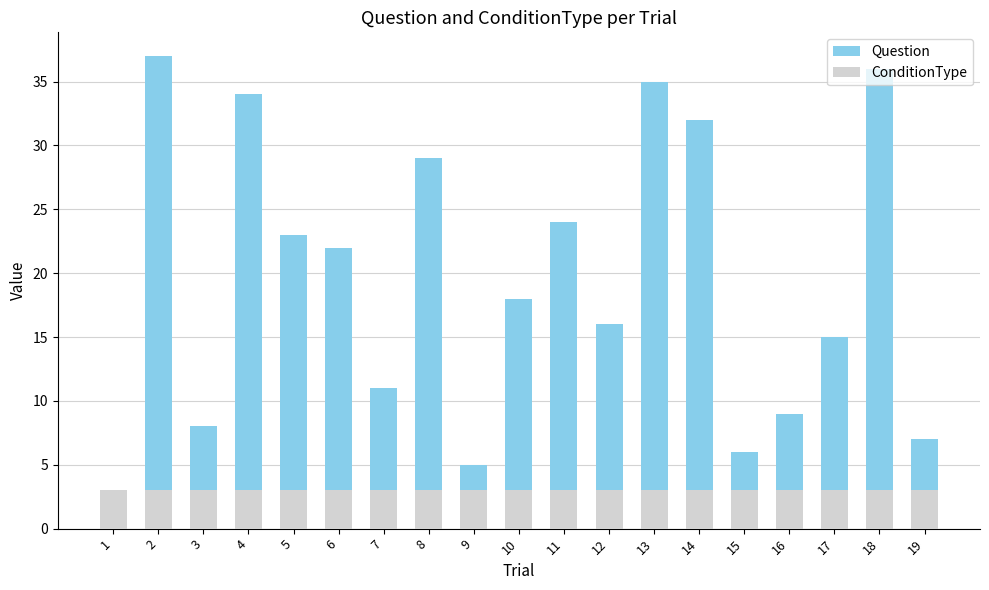

What is the value of the Question bar at the 18th from the left?

36